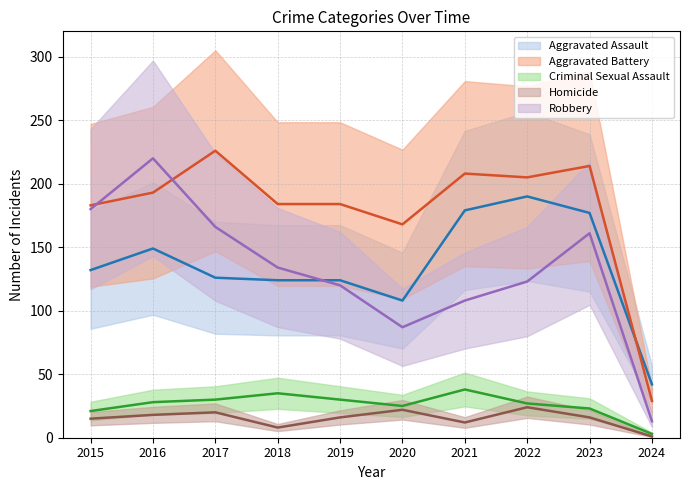

How many series are shown in this chart?

5